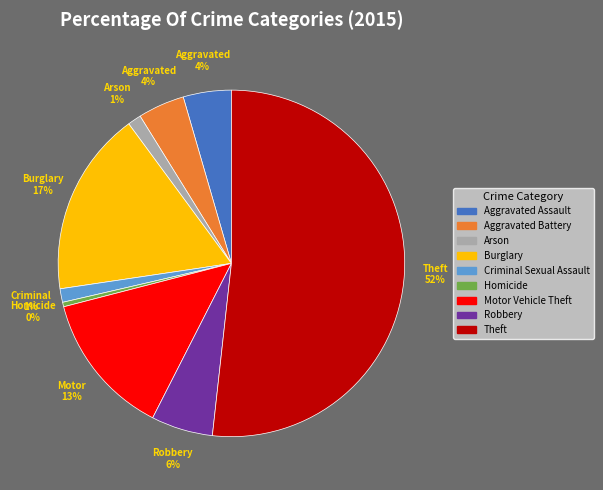

True or false: Criminal Sexual Assault accounts for 8% of the total.

False